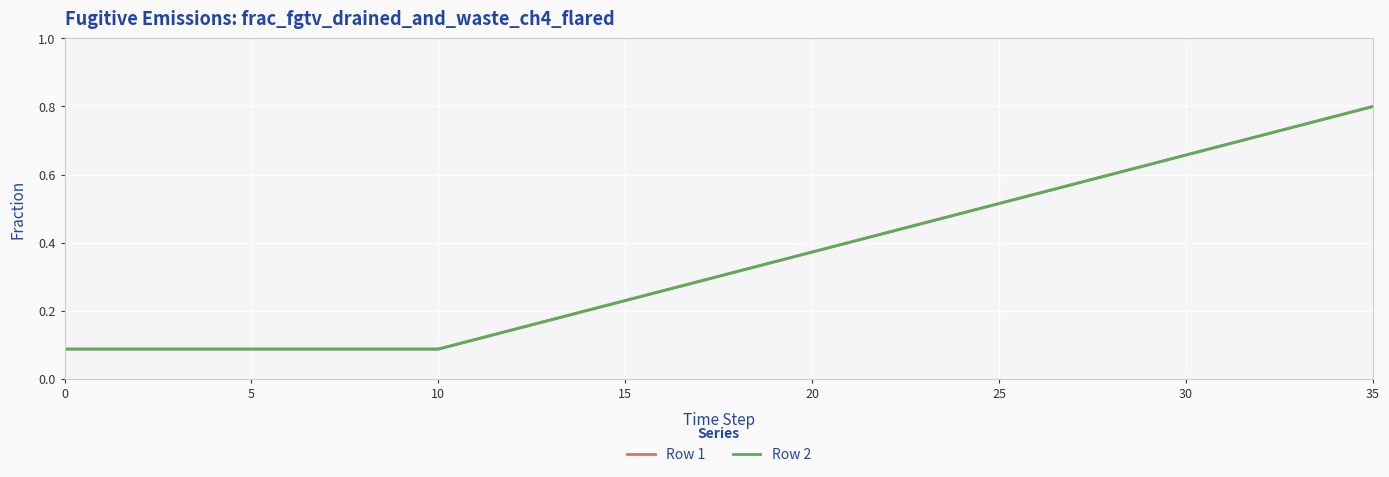

True or false: Row 2 and Row 1 intersect in this chart.

False